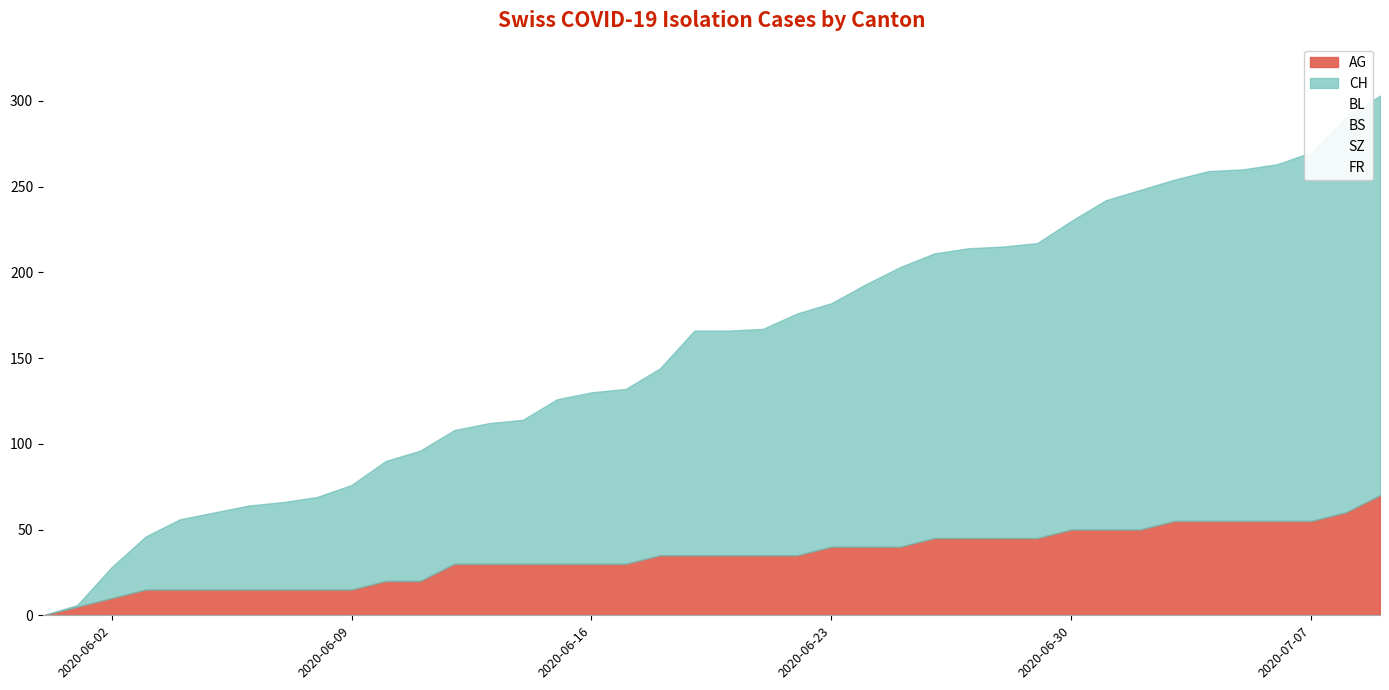

The SZ series shows 14 at 34. True or false?

False